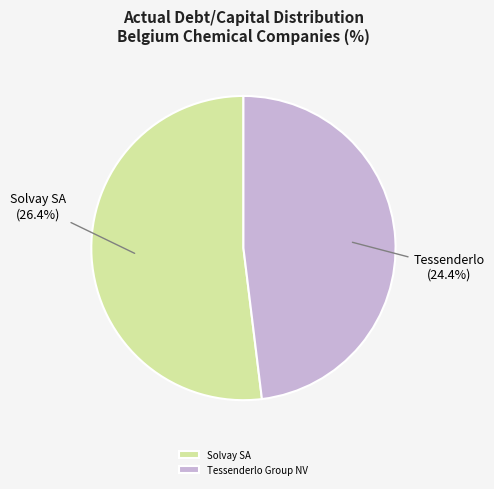

Is the sum of Solvay SA (ENXTBR:SOLB) and Tessenderlo Group NV (ENXTBR:TESB) greater than half?

Yes